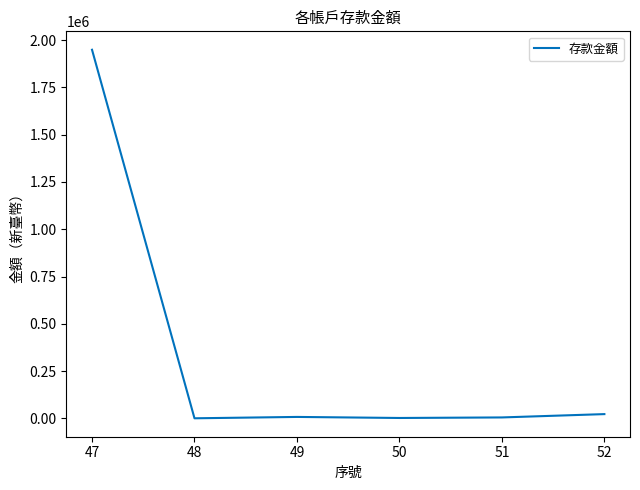

What is the greatest value displayed?

1949310